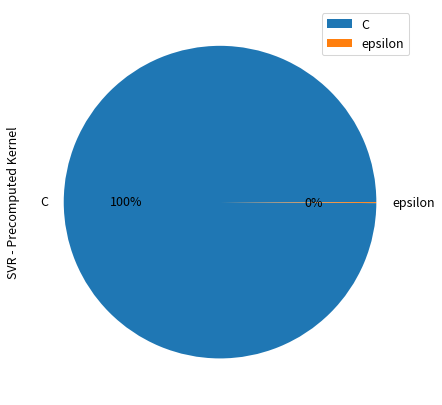

Which slice represents more than half of the pie?

C